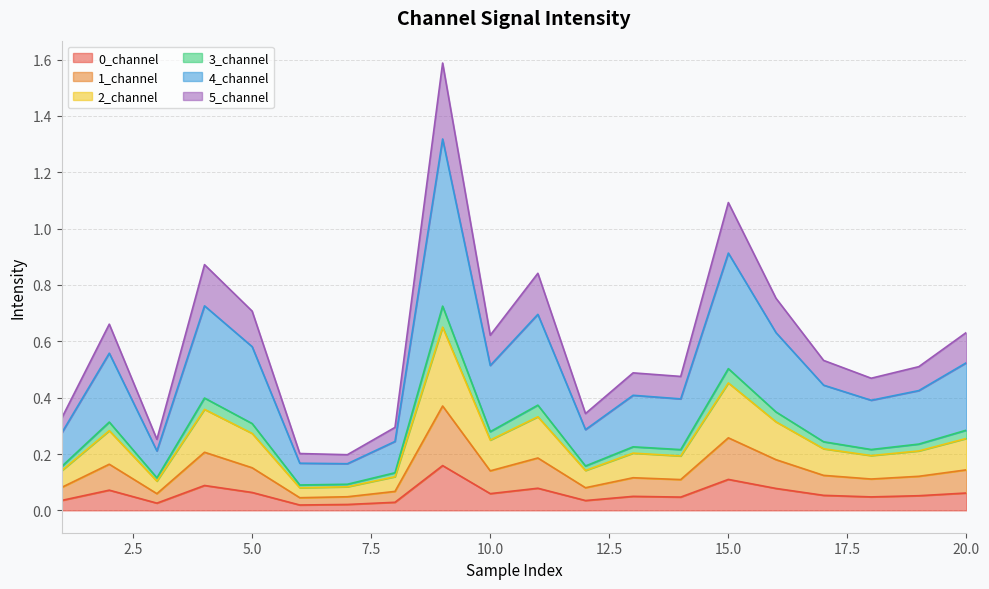

What is the difference between the maximum and minimum values in the 0_channel series?

0.1